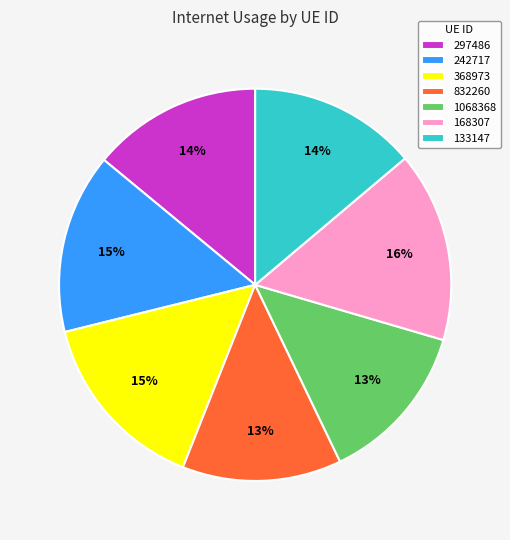

Which slice is the largest?

168307